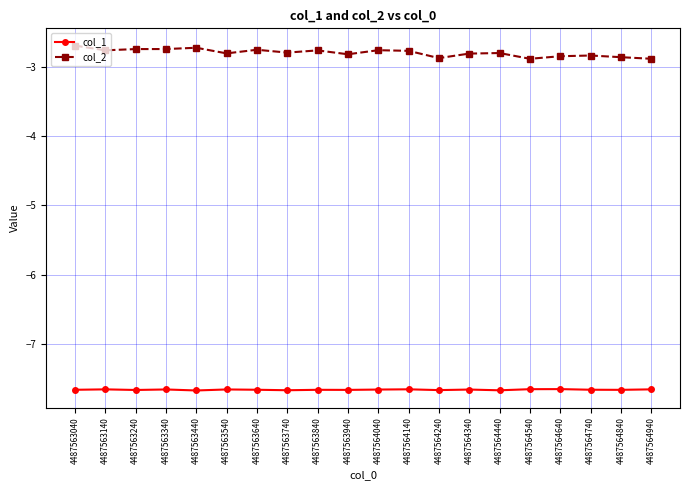

How many distinct data groups are displayed?

2